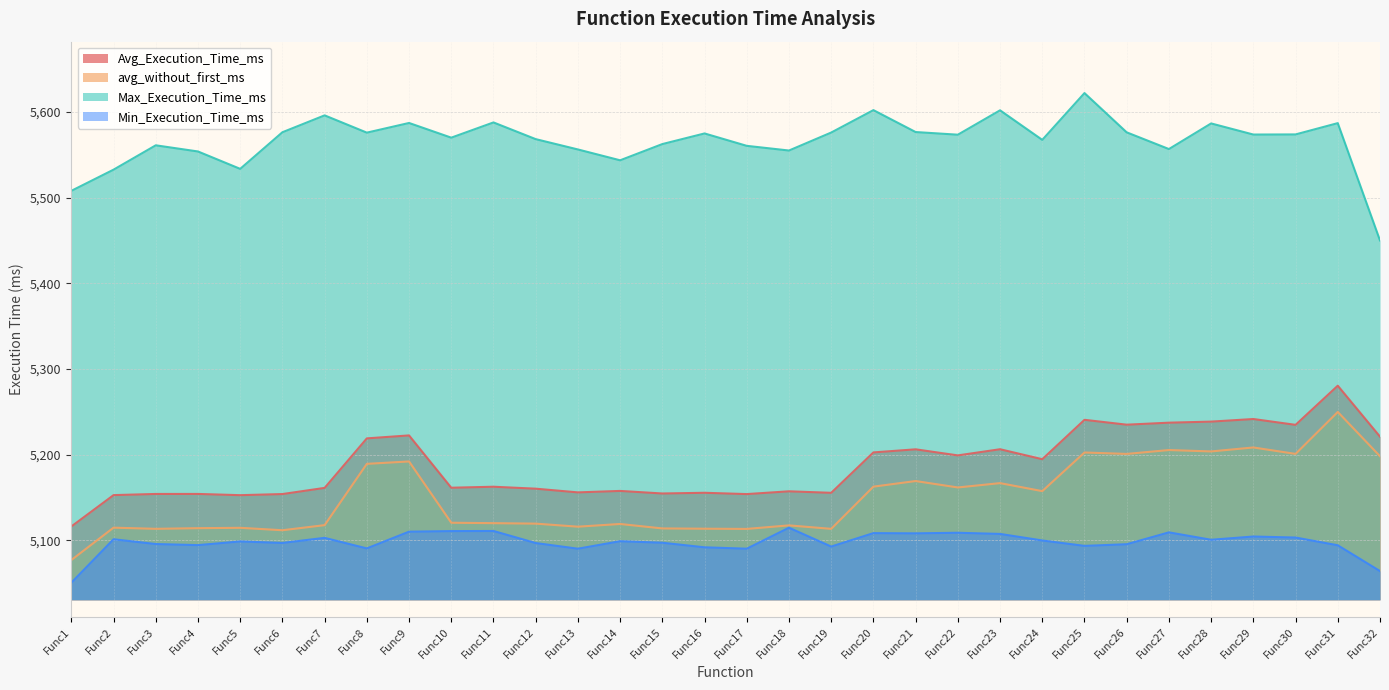

What is the approximate value of avg_without_first_ms at Func30?

5201.1